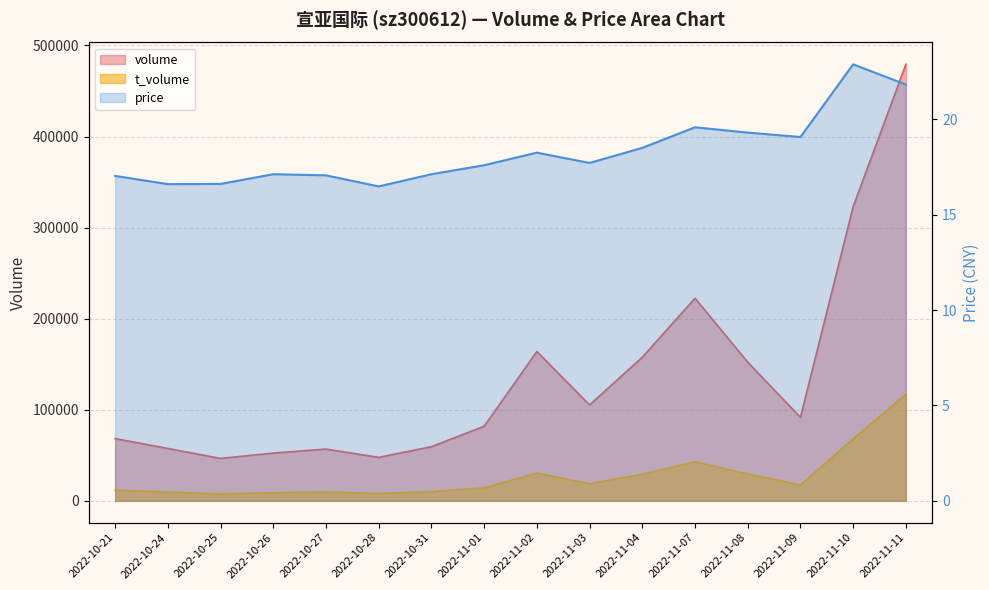

Reading left to right, list all the values displayed in this chart.

volume: 68334.0	57482.0	46566.0	52407.0	56830.0	47702.0	59462.0	81891.0	163936.0	105303.0	157688.0	222443.0	152256.0	91630.0	323045.0	479309.0
t_volume: 11697.0	9680.0	7603.0	8894.0	9798.0	8014.0	10140.0	14261.0	30456.0	18756.0	29173.0	42878.0	29407.0	17474.0	67940.0	117053.0
price: 17.0	16.6	16.6	17.1	17.1	16.5	17.1	17.6	18.2	17.7	18.5	19.6	19.3	19.1	22.9	21.8